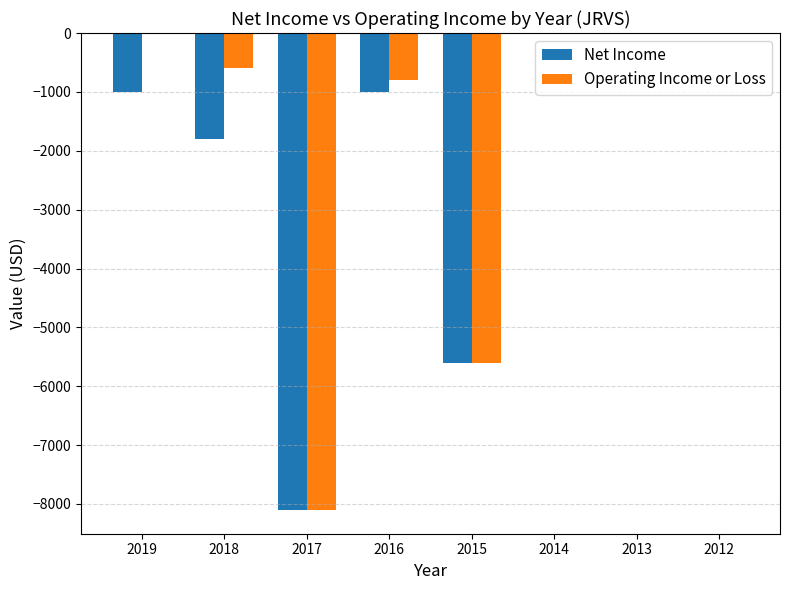

Between 2017 and 2016, which series saw the biggest shift?

Operating Income or Loss